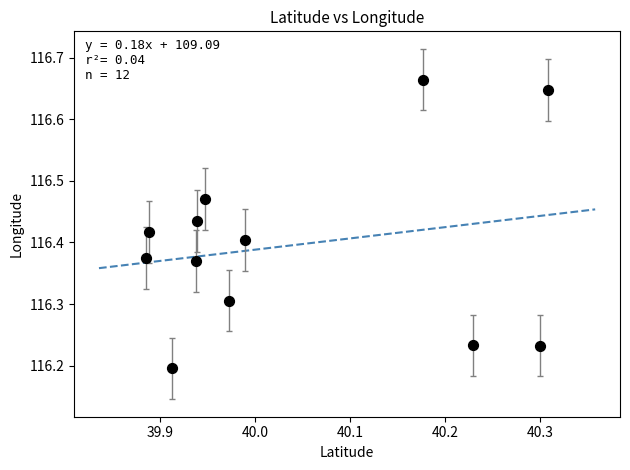

What is the average X value?

40.0